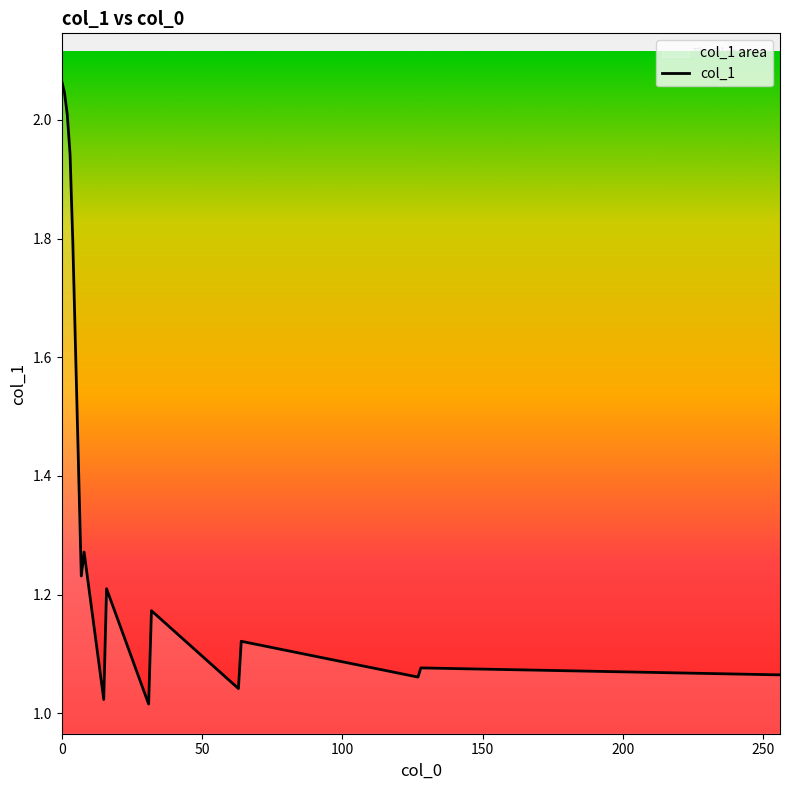

How many points are higher than both their immediate neighbors (excluding endpoints)?

5